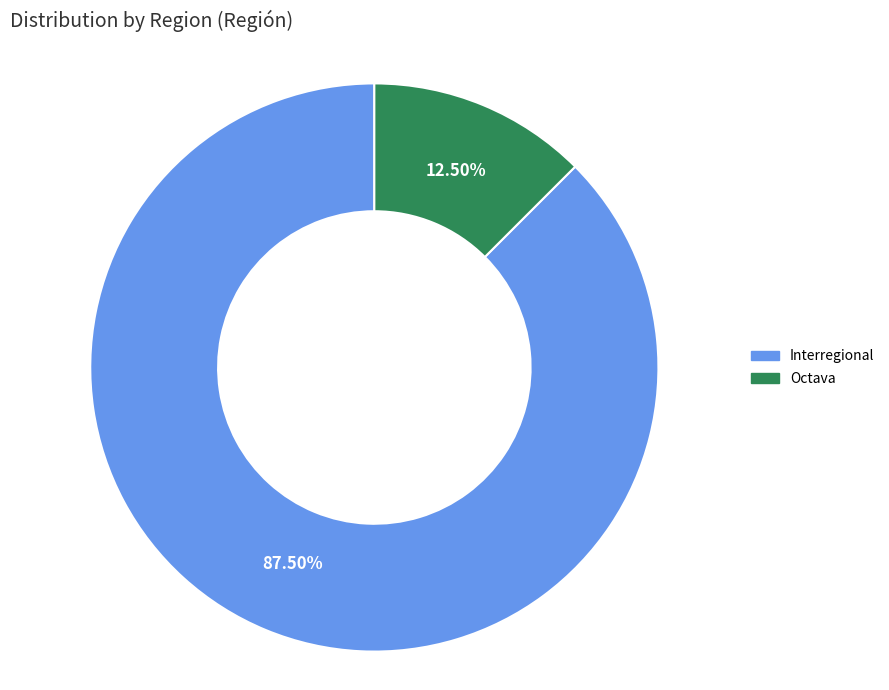

Which category has the biggest portion of the pie?

Interregional